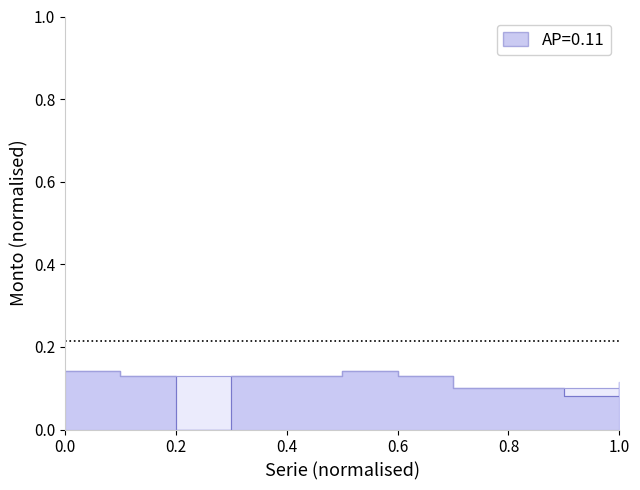

True or false: Cupo (millones de pesos) has more than 0 interior local peaks.

True